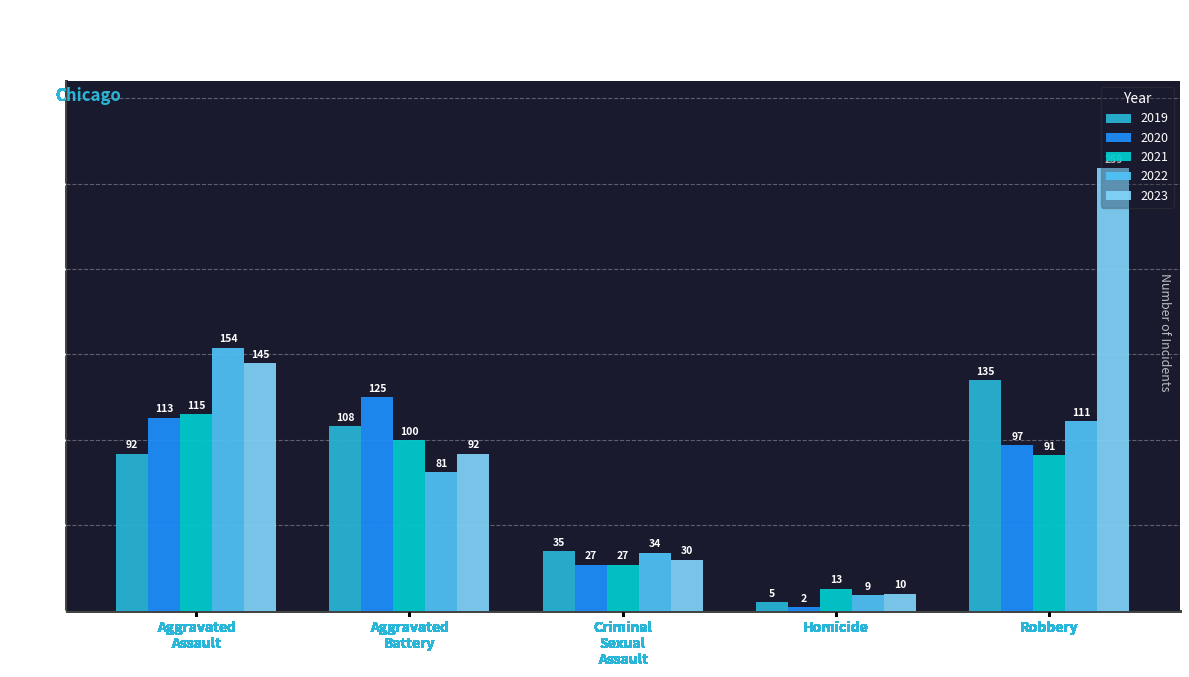

Which series has the largest range (max minus min)?

2023